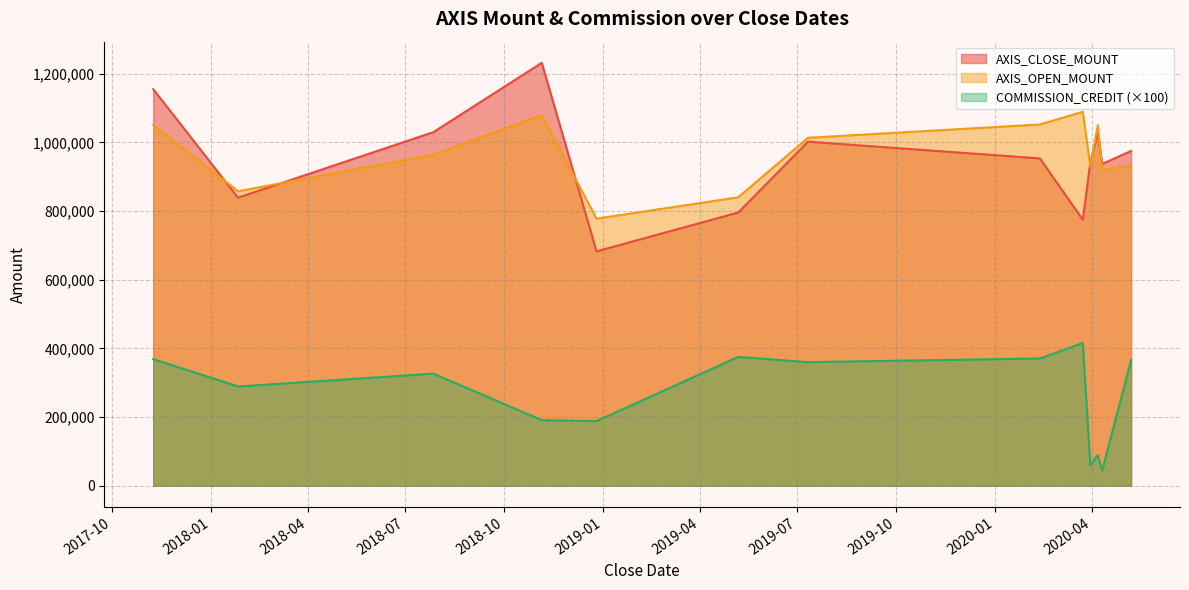

Count the number of categories in the chart.

13